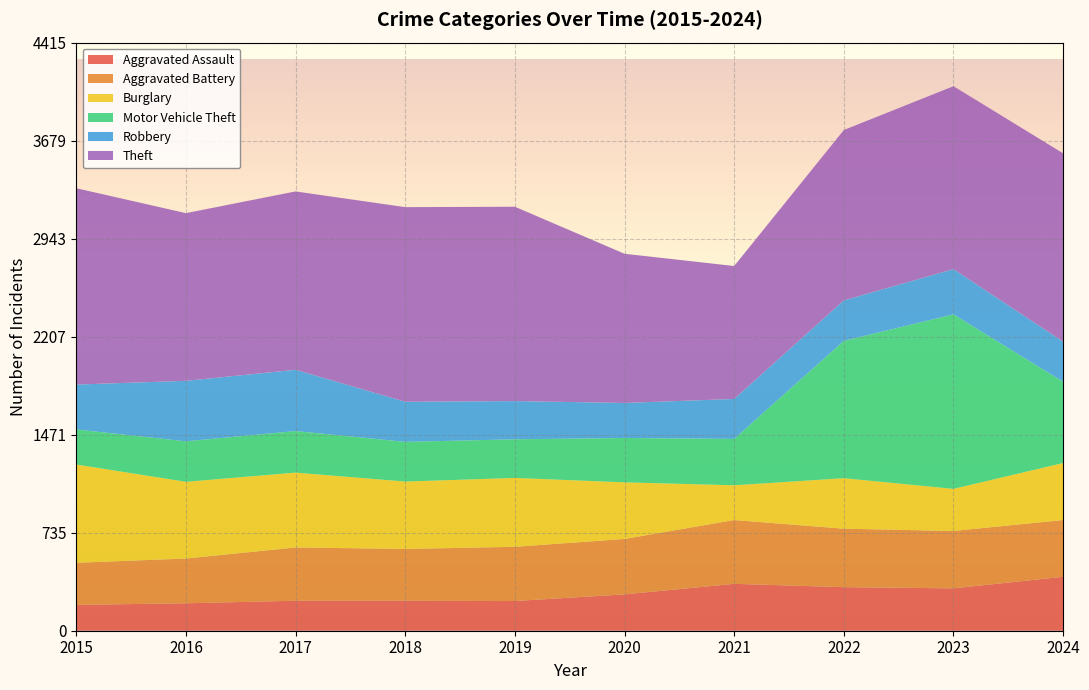

Reading left to right, what are all the values shown in this chart?

Aggravated Assault: 194	206	225	225	223	273	352	327	318	405
Aggravated Battery: 316	336	400	389	407	416	479	439	431	426
Burglary: 738	576	562	506	517	425	261	379	316	428
Motor Vehicle Theft: 263	304	312	298	290	333	348	1031	1310	610
Robbery: 337	454	460	301	287	263	300	304	340	301
Theft: 1474	1259	1339	1461	1459	1120	998	1279	1373	1414